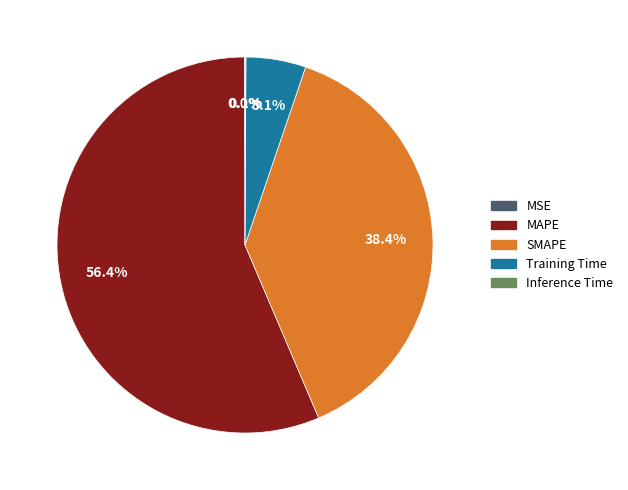

Which slice represents more than half of the pie?

MAPE